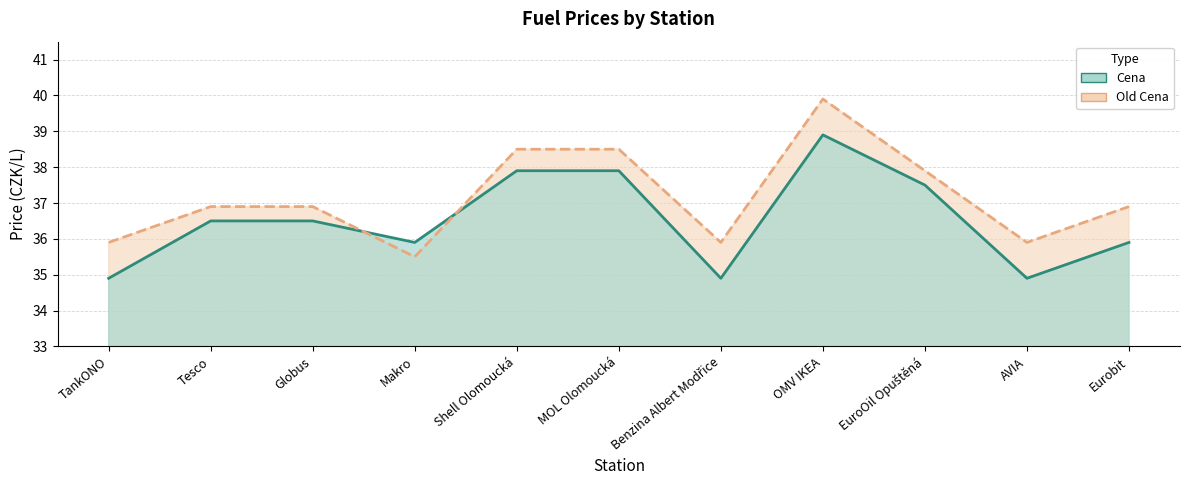

Reading right to left, list all the values displayed in this chart.

Cena: Eurobit=35.9	AVIA=34.9	EuroOil Opuštěná=37.5	OMV IKEA=38.9	Benzina Albert Modřice=34.9	MOL Olomoucká=37.9	Shell Olomoucká=37.9	Makro=35.9	Globus=36.5	Tesco=36.5	TankONO=34.9
Old Cena: Eurobit=36.9	AVIA=35.9	EuroOil Opuštěná=37.9	OMV IKEA=39.9	Benzina Albert Modřice=35.9	MOL Olomoucká=38.5	Shell Olomoucká=38.5	Makro=35.5	Globus=36.9	Tesco=36.9	TankONO=35.9